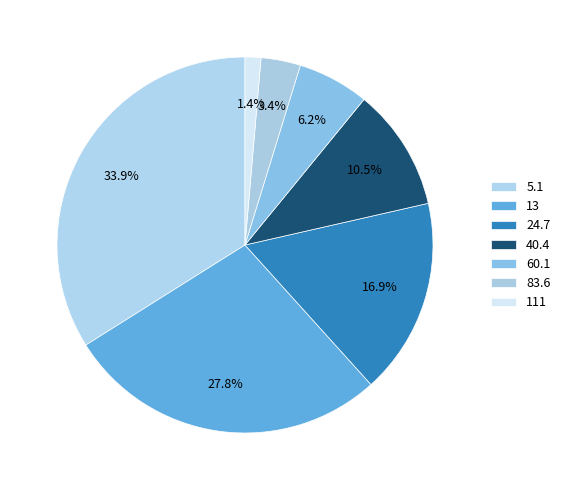

Count the number of slices in the pie.

7